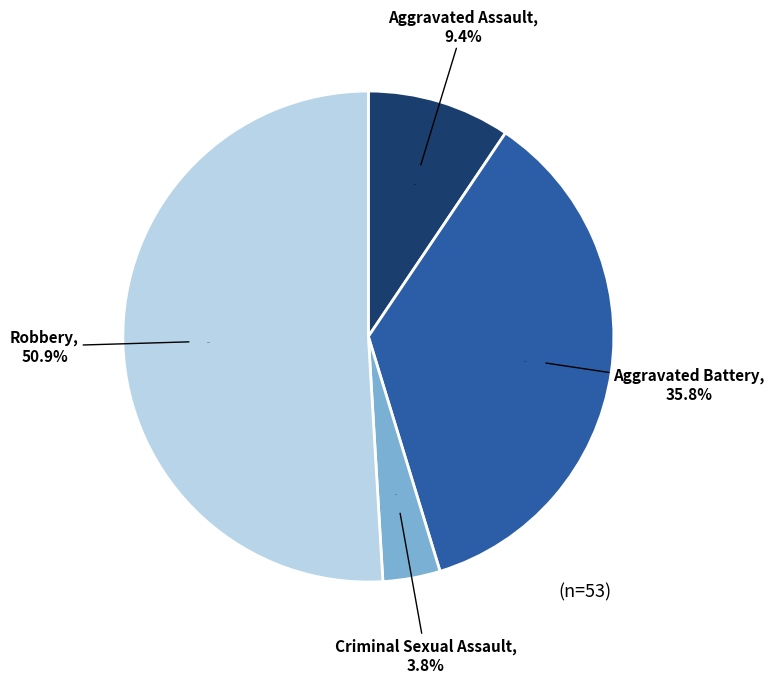

Which slice represents more than half of the pie?

Robbery